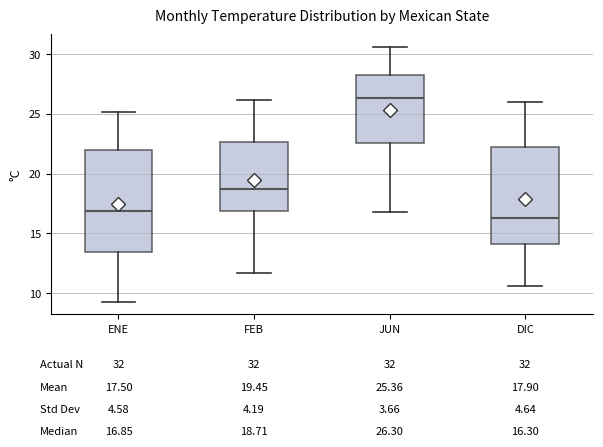

Where does the upper whisker of the box for ENE end on the y-axis? The values are not printed on the chart, so give them approximately, as read against the axis.

25.0